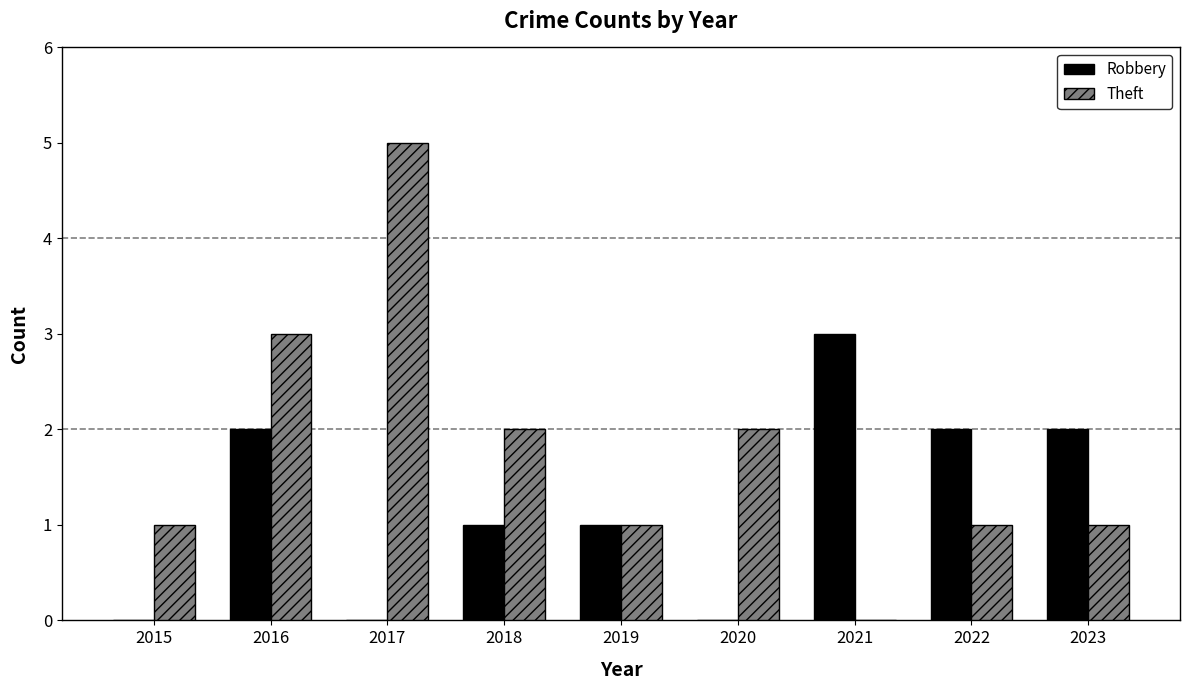

How many distinct data groups are displayed?

2